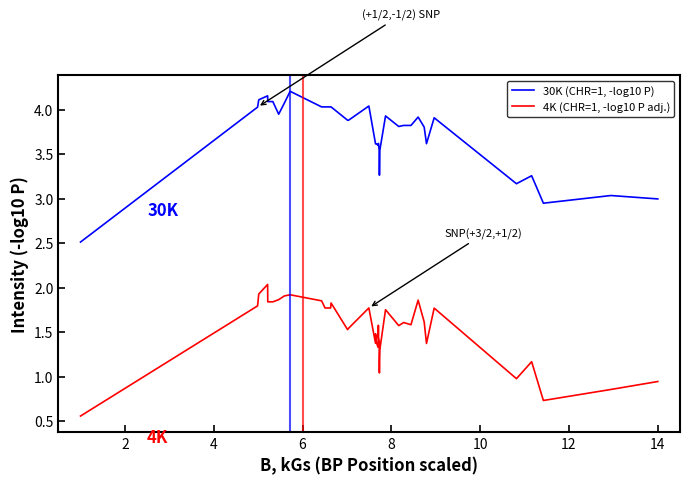

True or false: 30K (CHR=1, -log10 P) and 4K (CHR=1, -log10 P adj.) intersect in this chart.

False